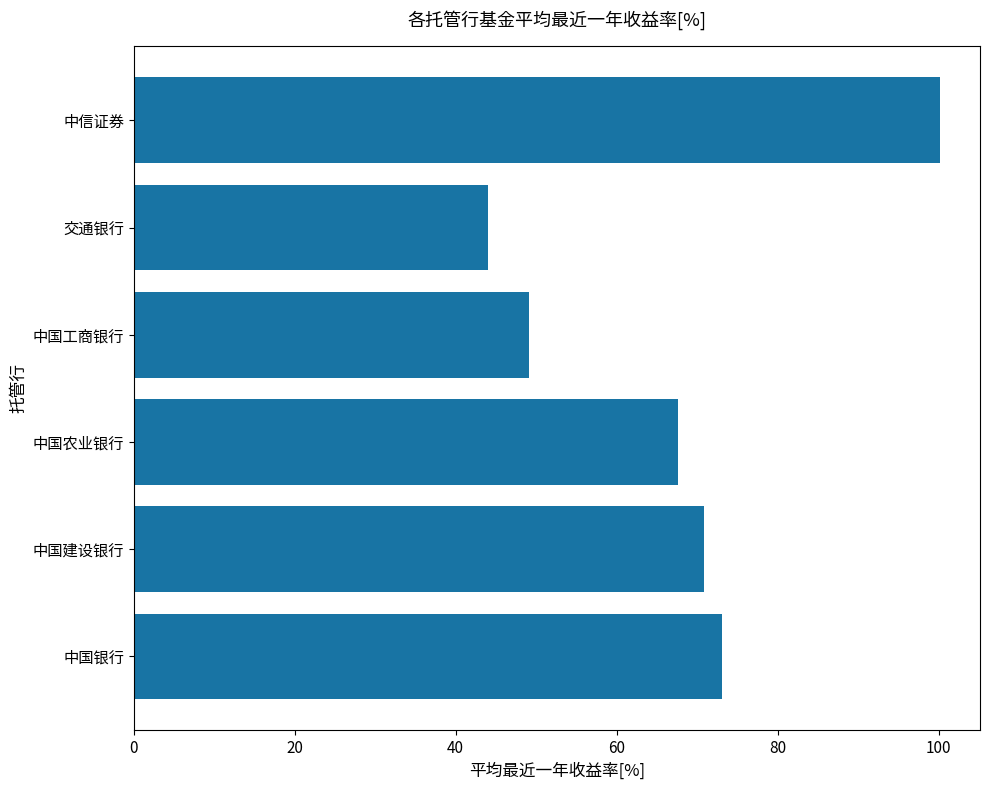

Which has a higher value, 交通银行 or 中国银行?

中国银行